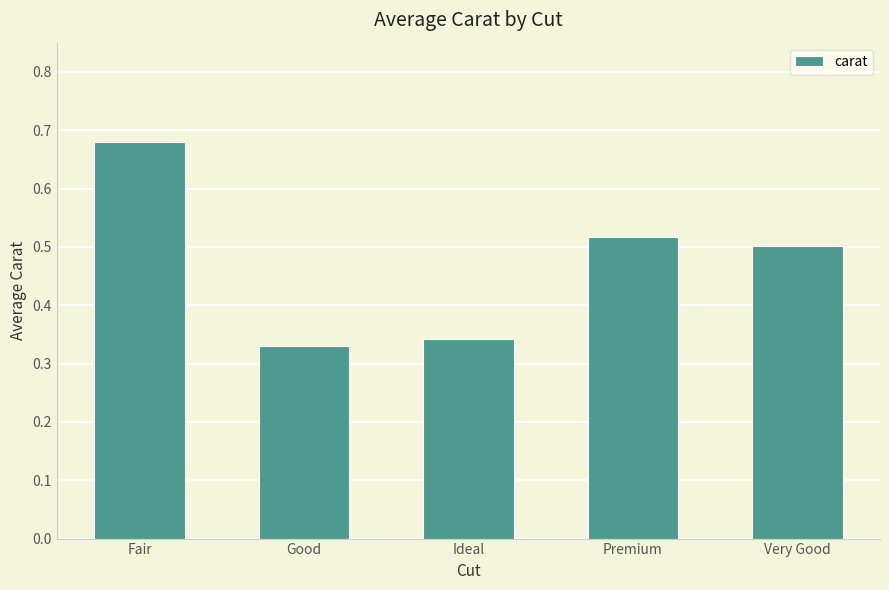

How many values are between 0 and 1?

5